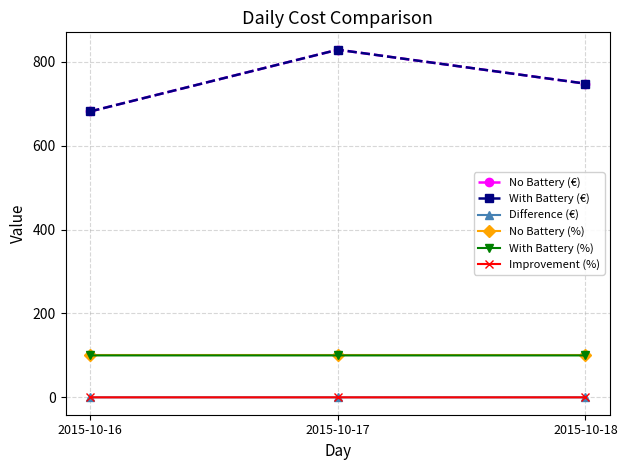

Does the chart display data point markers on the line(s)?

Yes